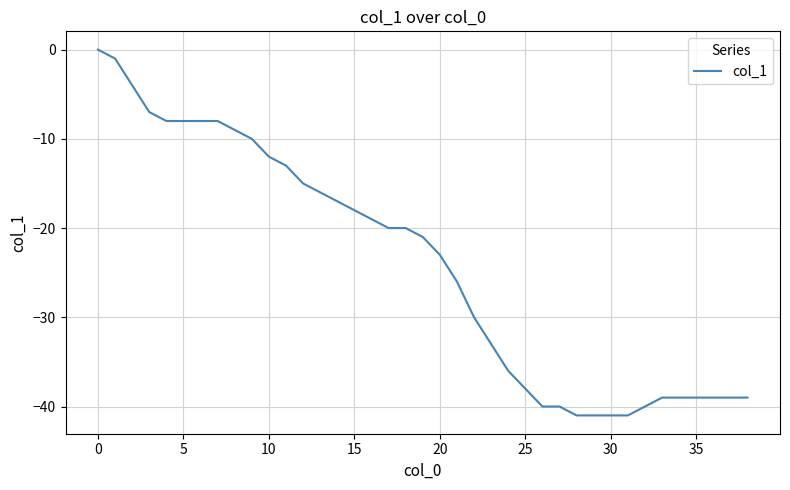

What is the smallest value displayed?

-41